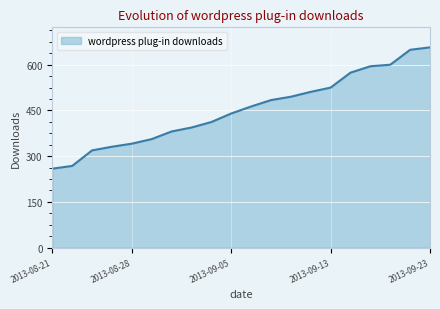

What is the minimum value shown in the chart?

259